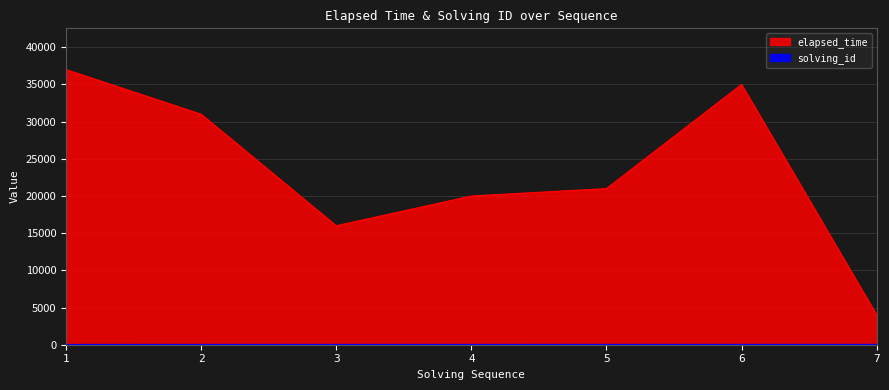

Is the value of elapsed_time at 1 greater than the value of solving_id at 5?

Yes